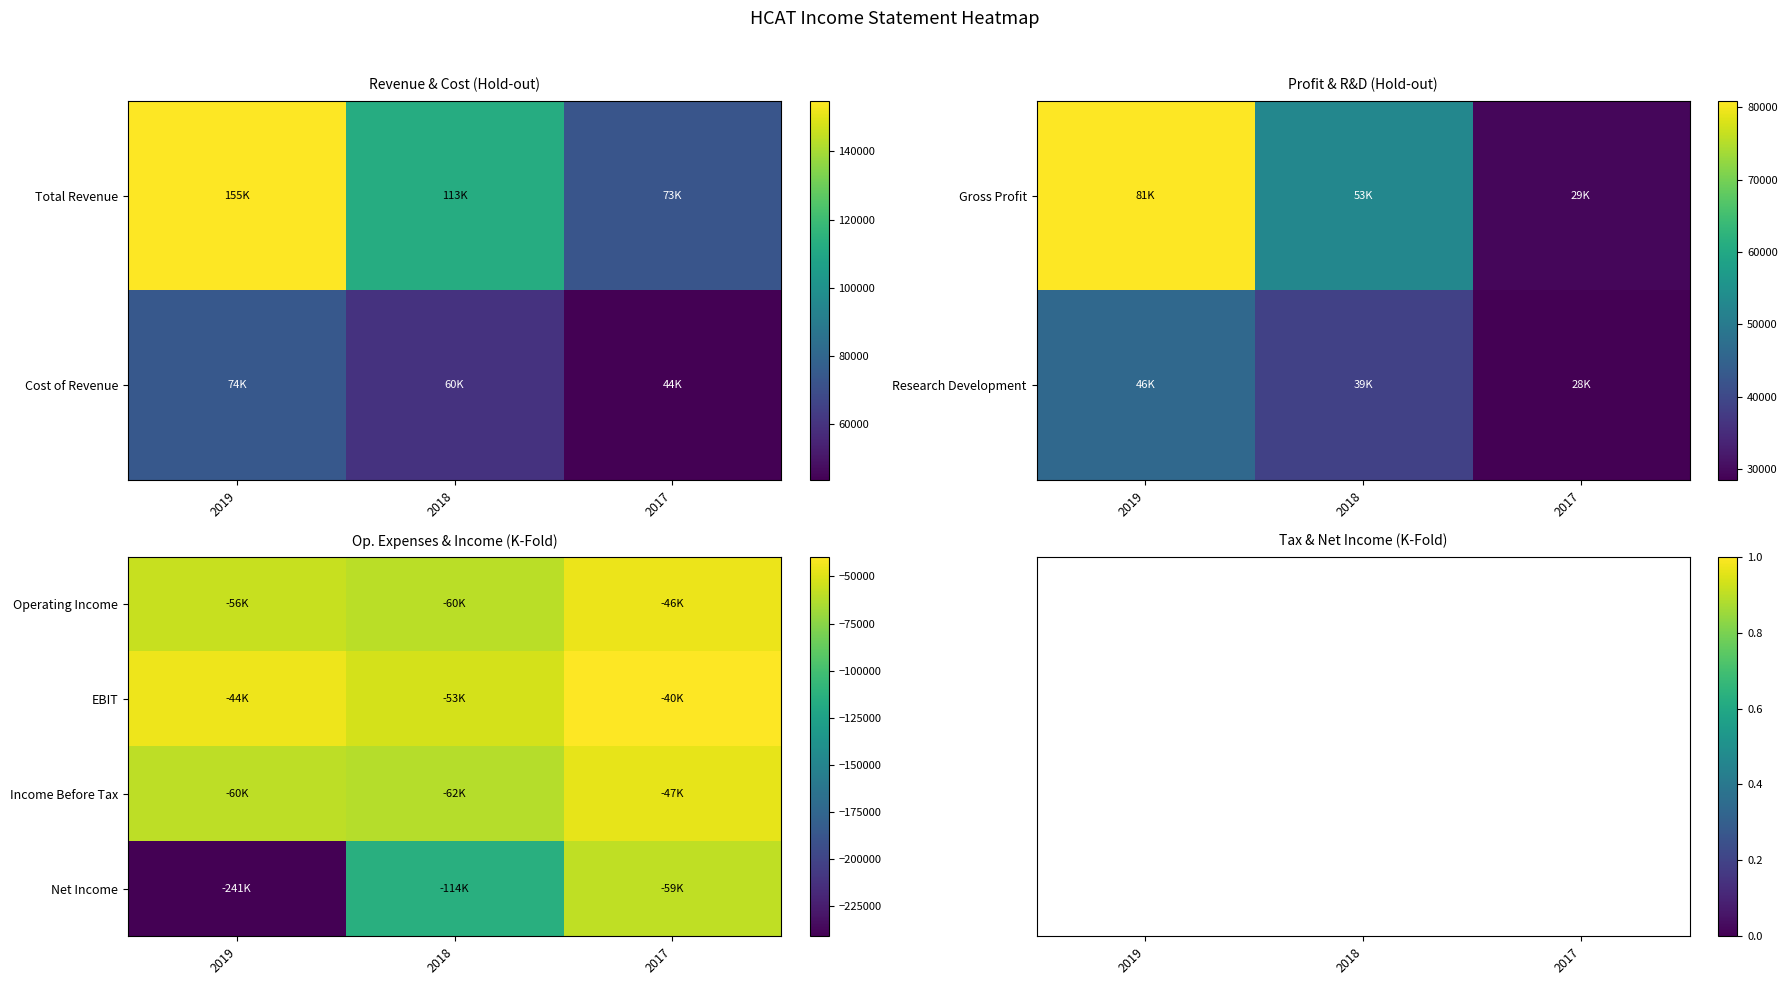

How many Income Before Tax values are between -62100 and -47000?

3